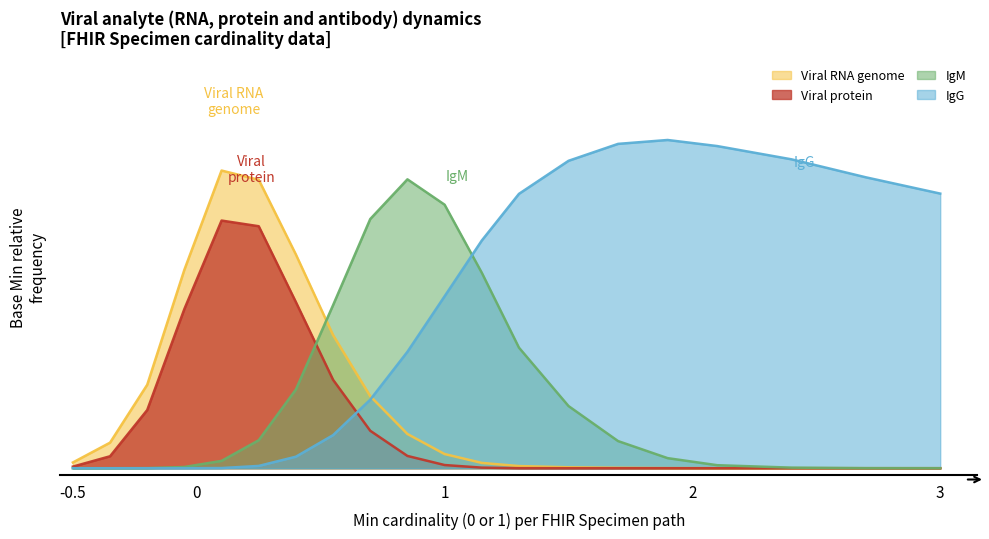

True or false: Viral protein and IgG intersect in this chart.

True